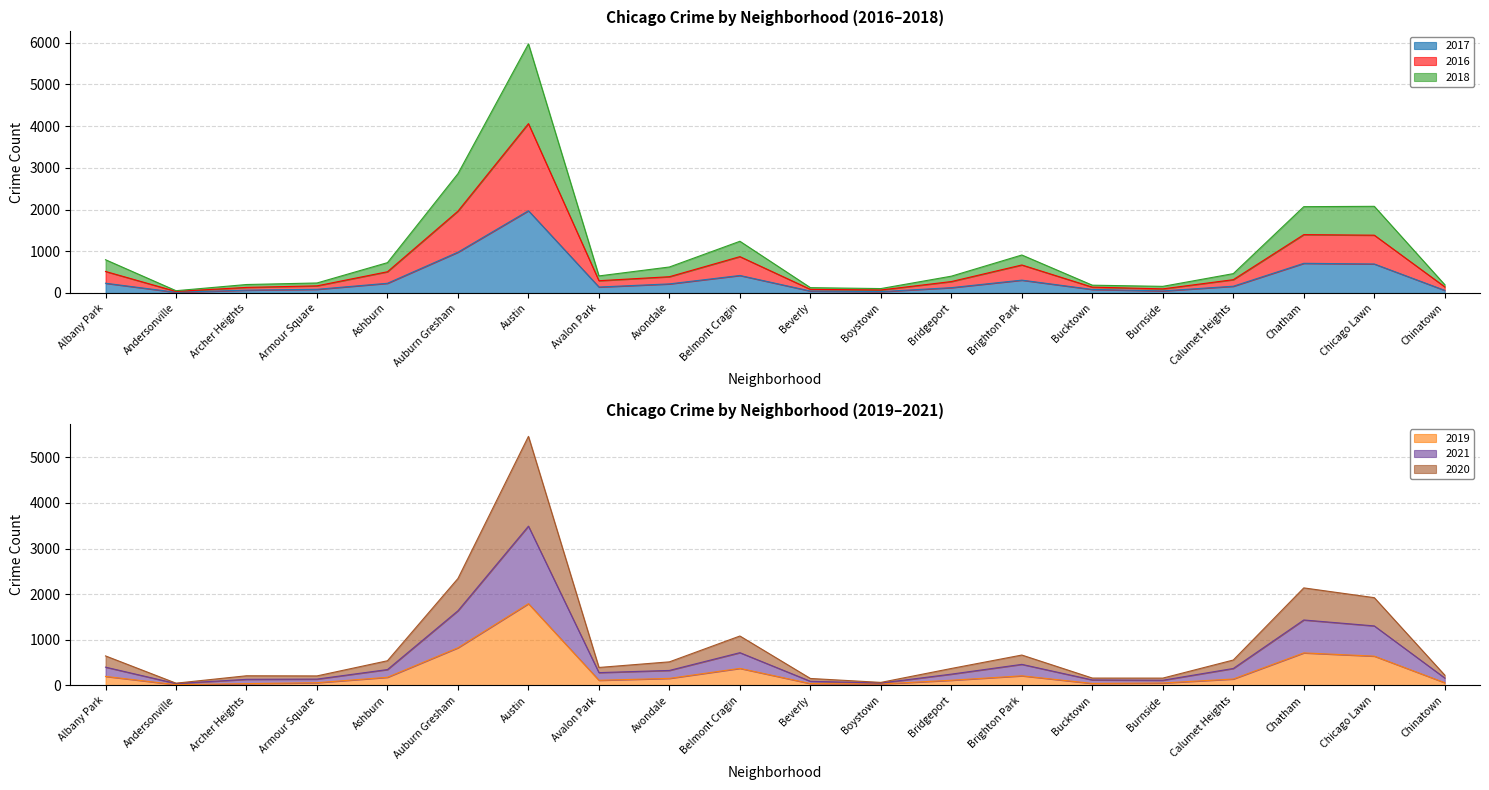

List the labels in order of 2021 value, largest first.

Austin, Auburn Gresham, Chatham, Chicago Lawn, Belmont Cragin, Brighton Park, Albany Park, Calumet Heights, Ashburn, Avondale, Avalon Park, Bridgeport, Chinatown, Armour Square, Archer Heights, Bucktown, Burnside, Beverly, Boystown, Andersonville